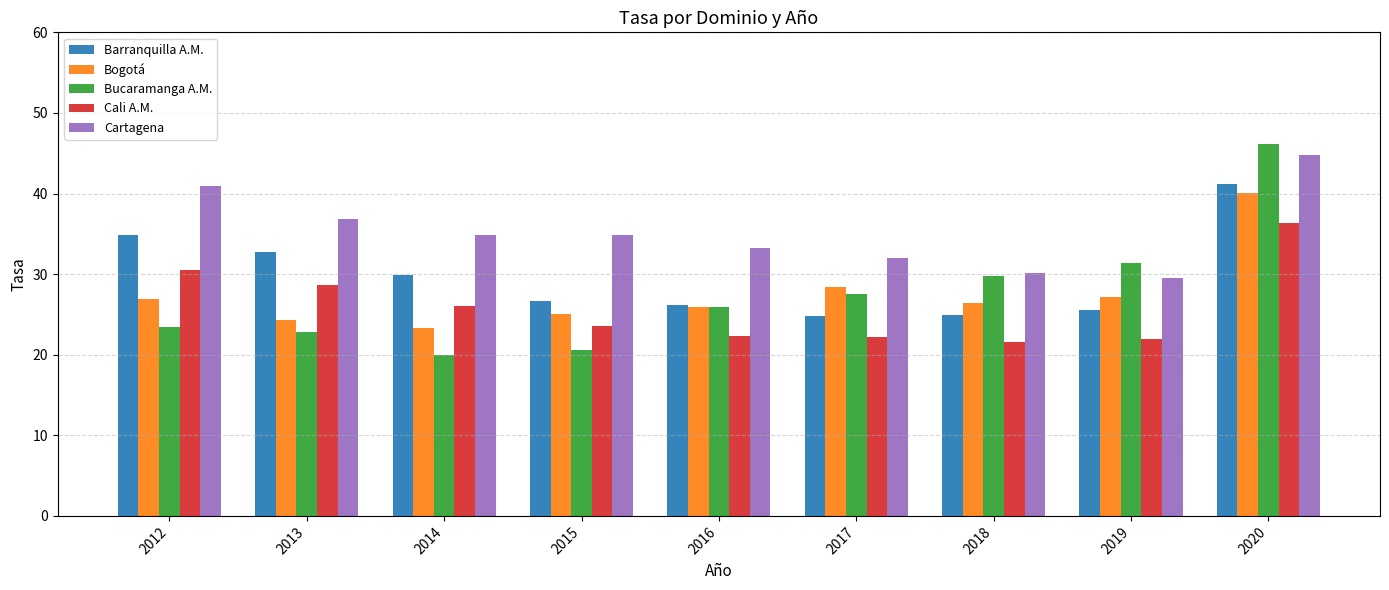

What are all the series names shown in the legend?

Barranquilla A.M., Bogotá, Bucaramanga A.M., Cali A.M., Cartagena